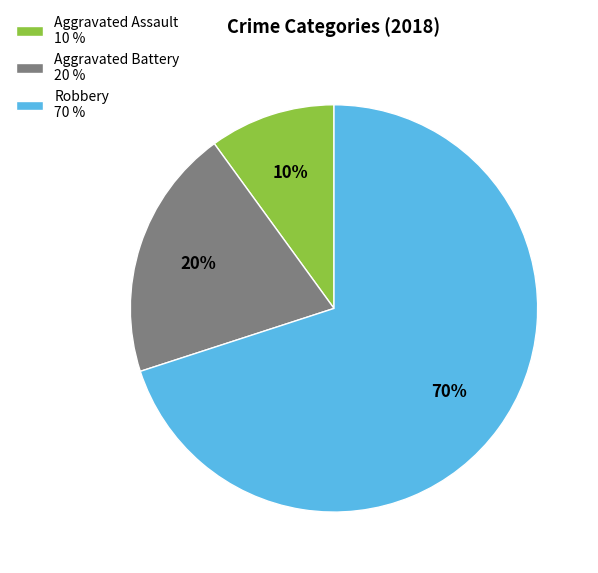

To the nearest percent, what is the combined percentage of Aggravated Assault and Aggravated Battery?

30%